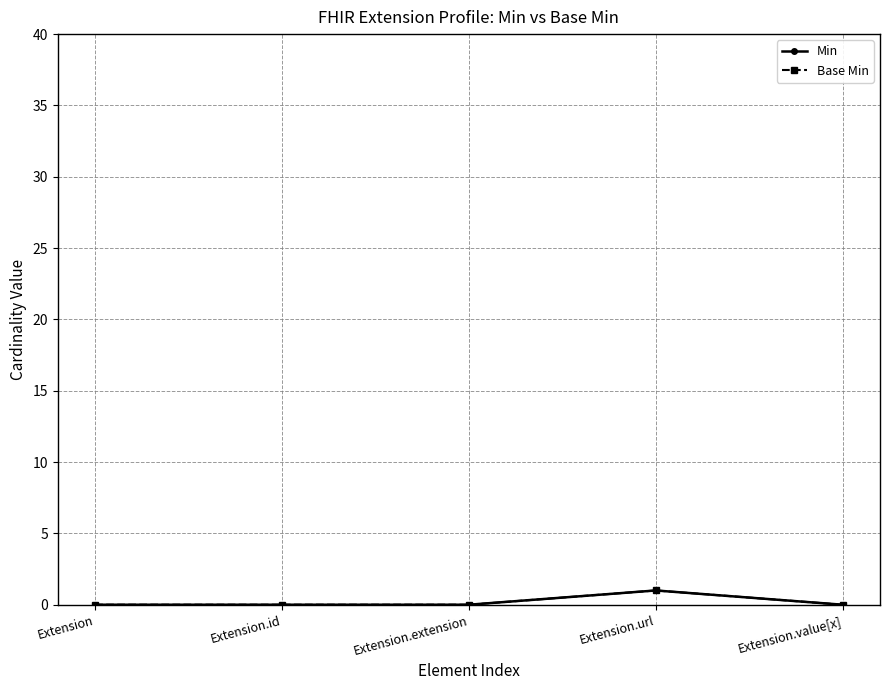

Rank the series at Extension.value[x] from lowest to highest value.

Min, Base Min